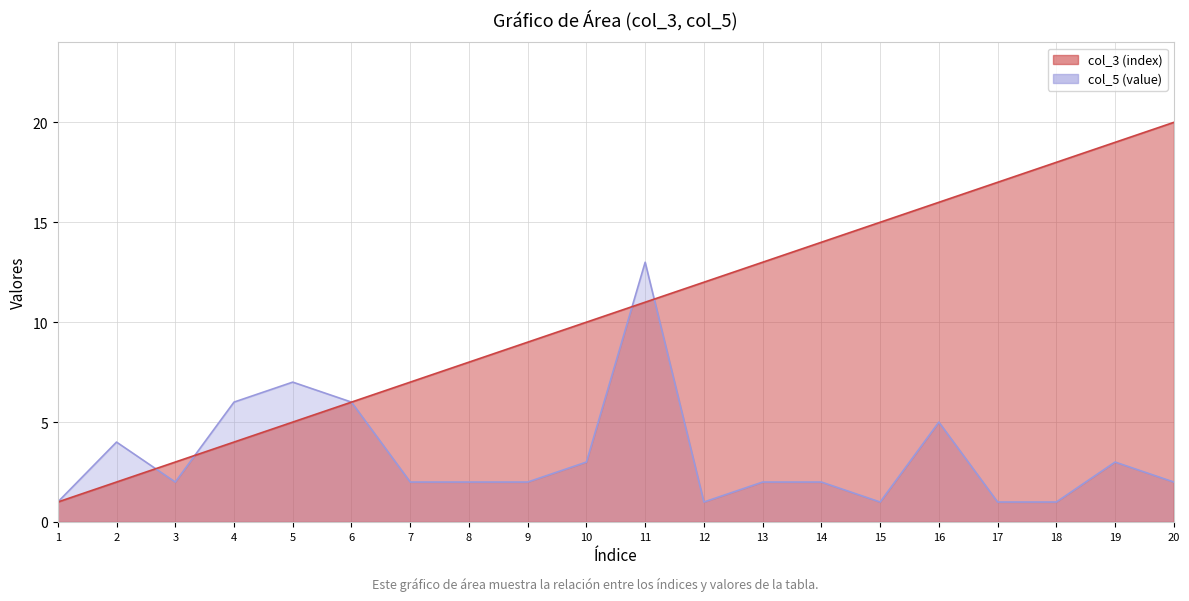

Which series ends up on top after the final intersection of col_5 (value) and col_3 (index)?

col_3 (index)